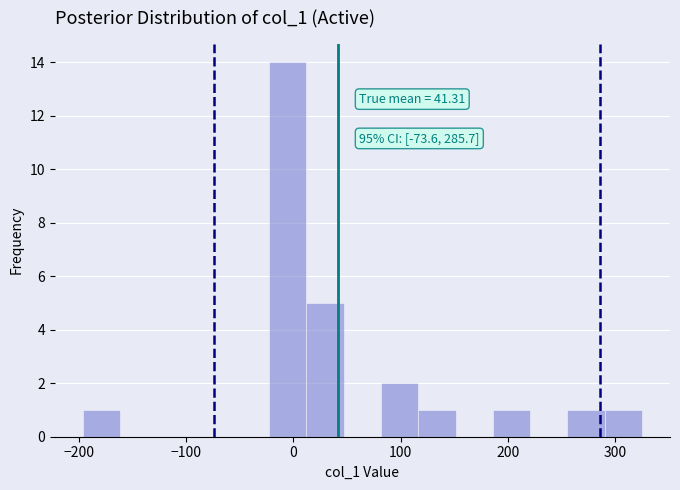

Read against the x-axis, roughly where is the centre of the tallest bar?

-10